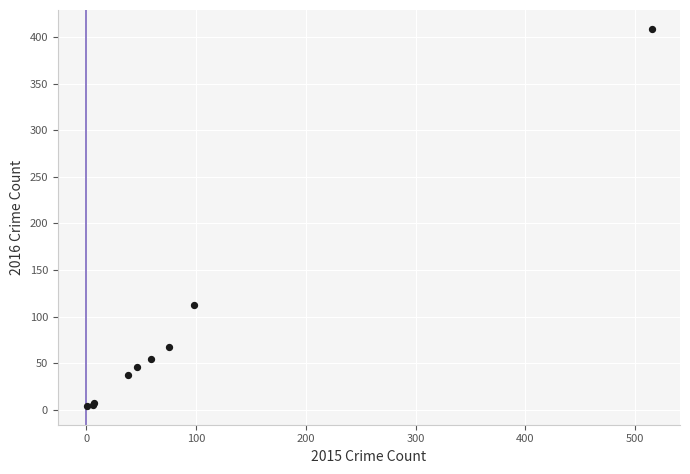

What Y value in the scatter plot is closest to 206?

112